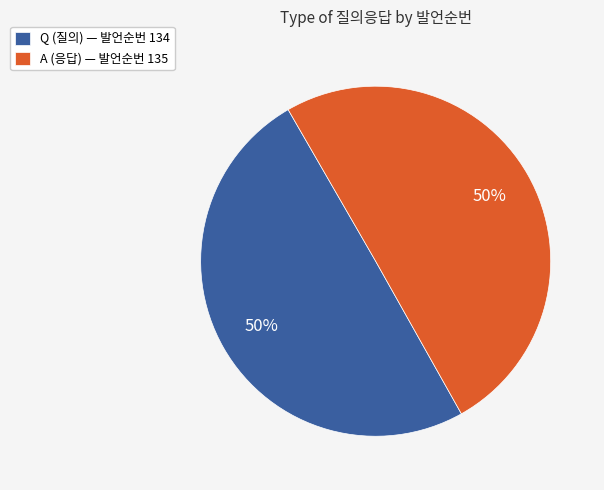

Count the number of slices in the pie.

2